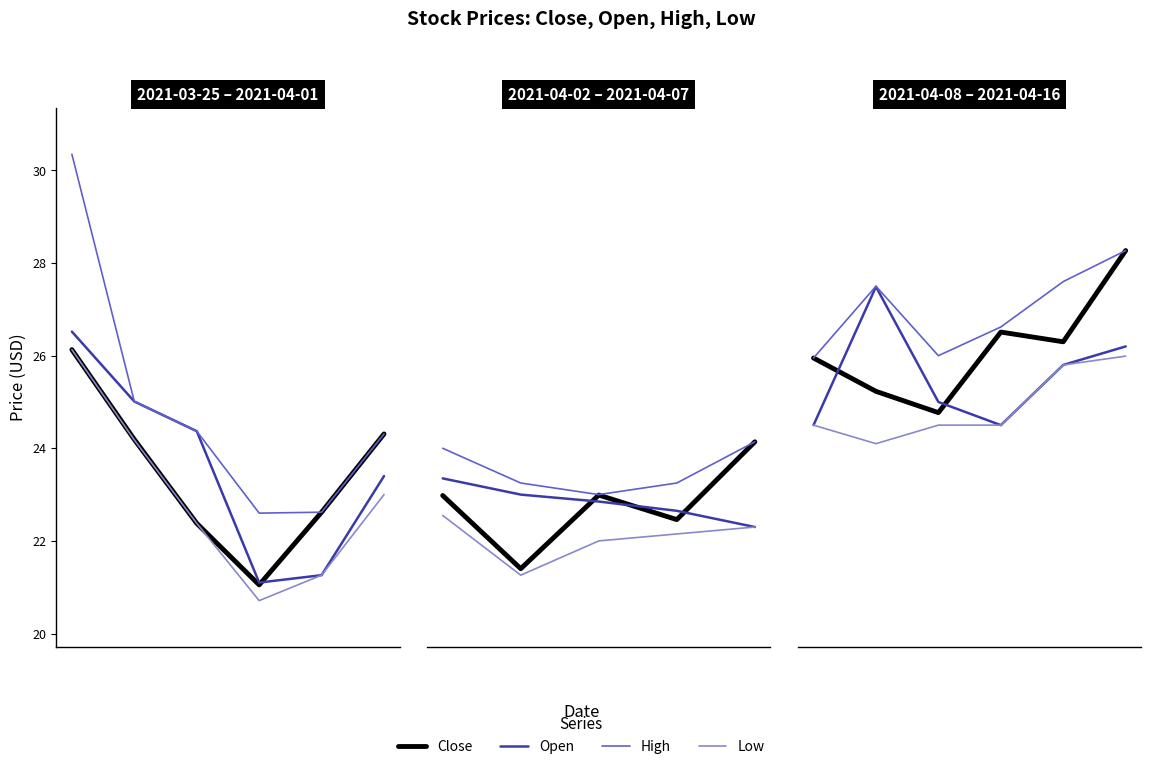

What is the spread (max minus min) of values at 4?

1.8